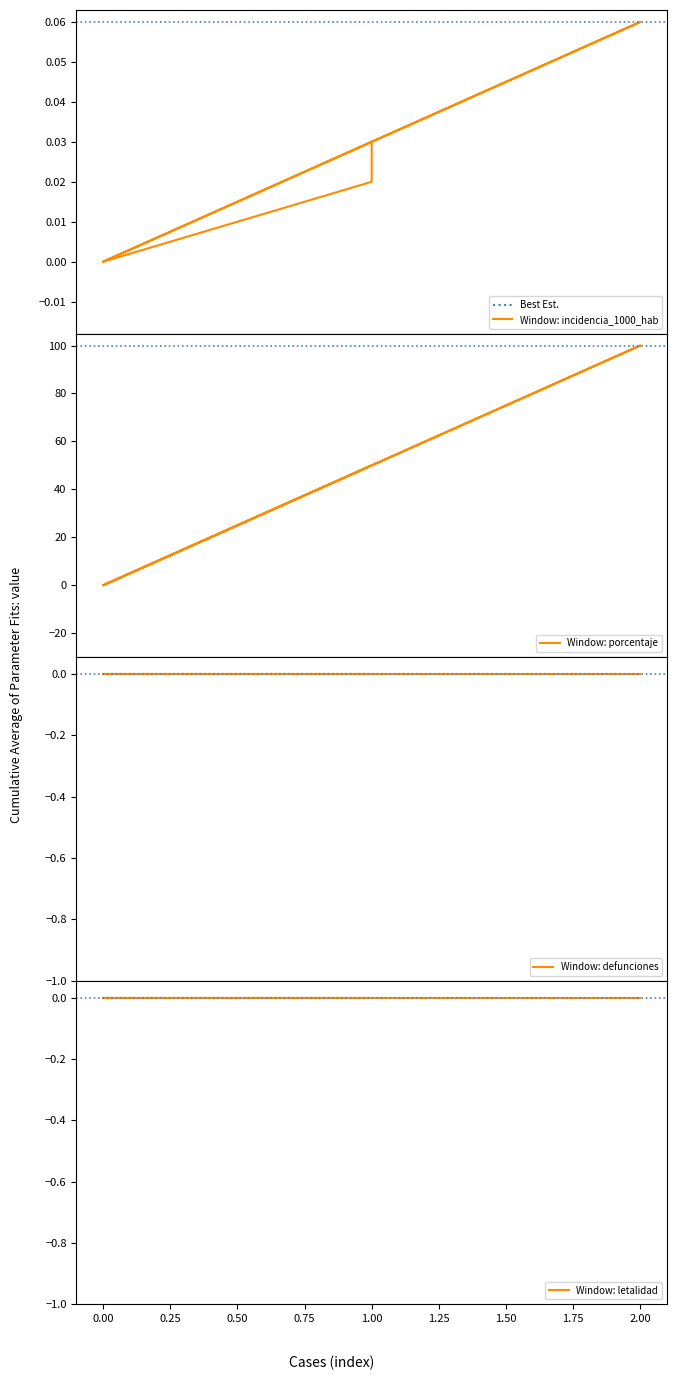

True or false: porcentaje and incidencia_1000_hab cross at least once.

False